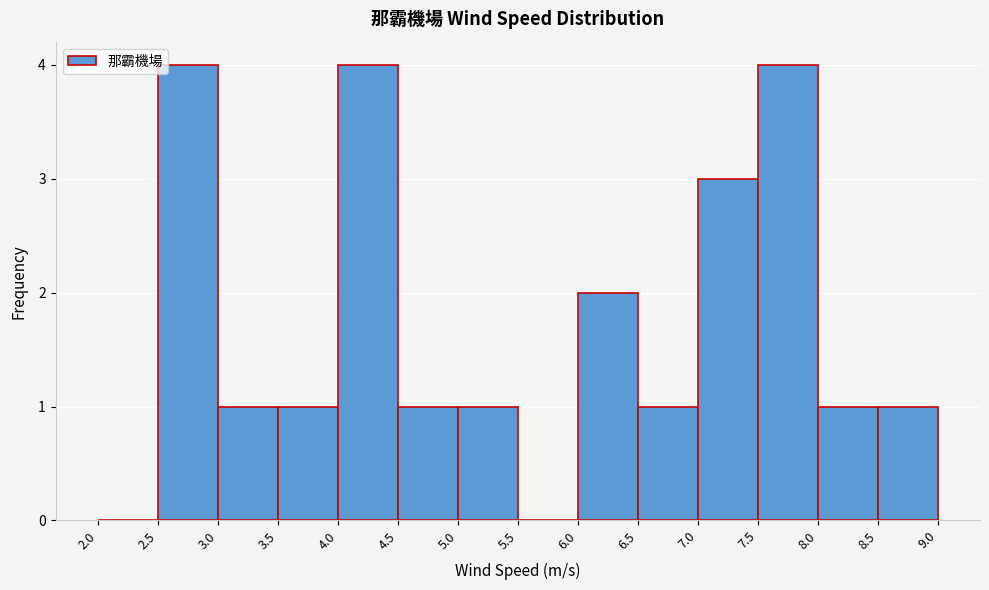

Reading left to right, list every bar in this chart as the range it spans on the x-axis followed by its height. The values are not printed on the chart, so give them approximately, as read against the axis.

2.0 to 2.5: 0
2.5 to 3.0: 4
3.0 to 3.5: 1
3.5 to 4.0: 1
4.0 to 4.5: 4
4.5 to 5.0: 1
5.0 to 5.5: 1
5.5 to 6.0: 0
6.0 to 6.5: 2
6.5 to 7.0: 1
7.0 to 7.5: 3
7.5 to 8.0: 4
8.0 to 8.5: 1
8.5 to 9.0: 1